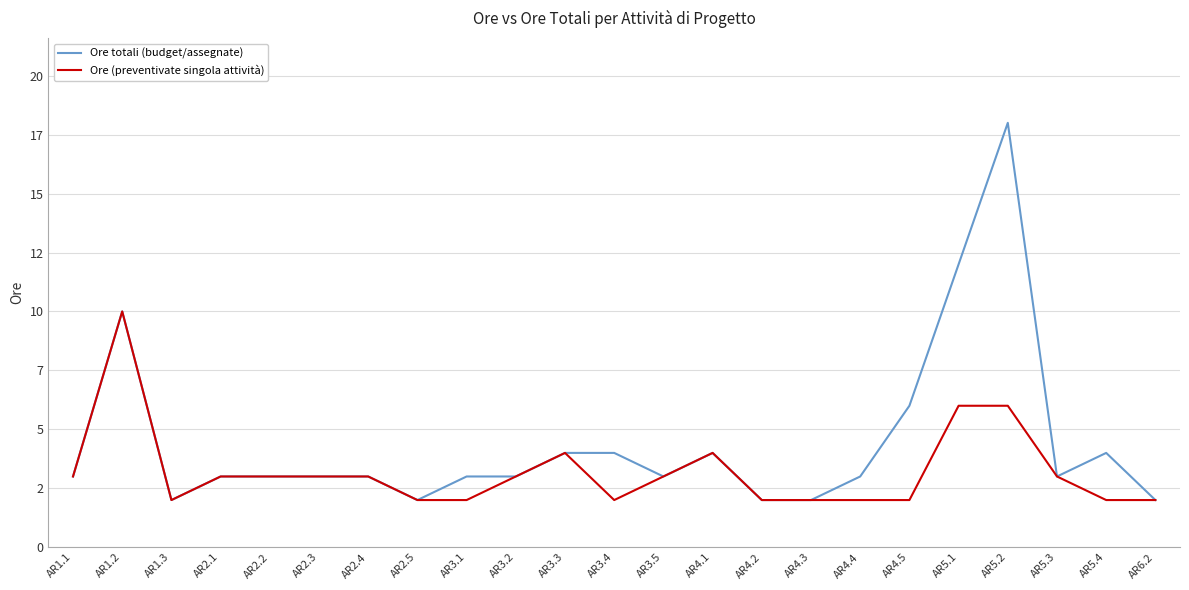

At how many categories does at least one series exceed 13?

1